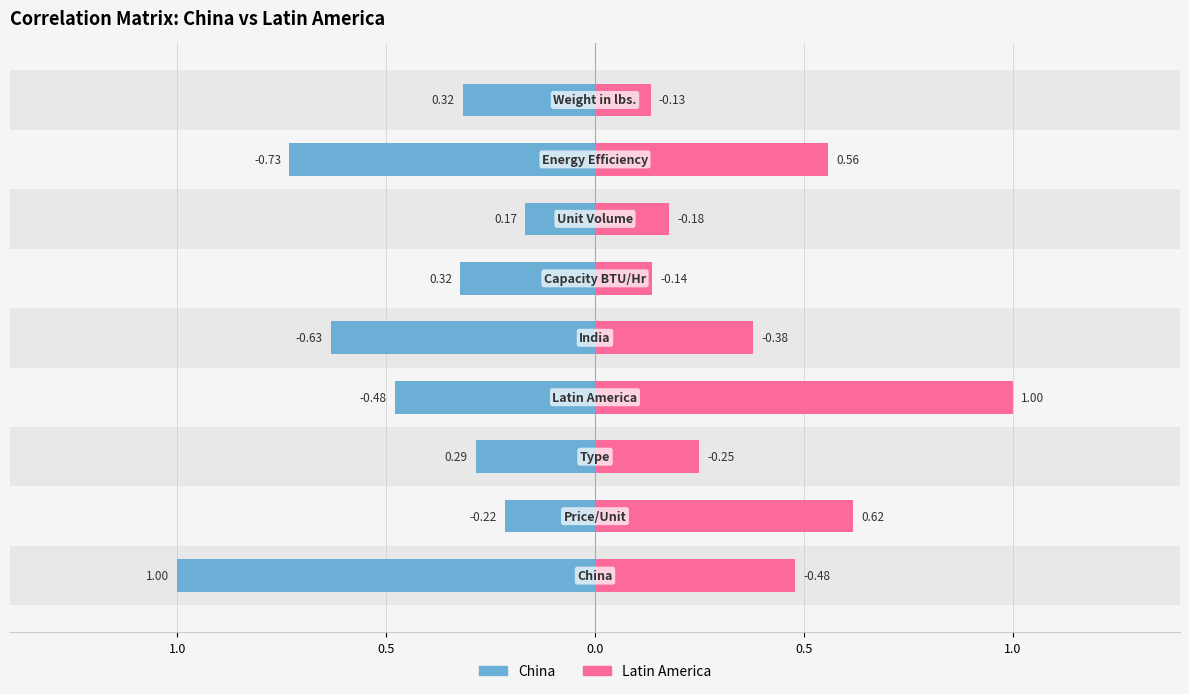

Is it true that Latin America equals 0.8 at 1.0?

False